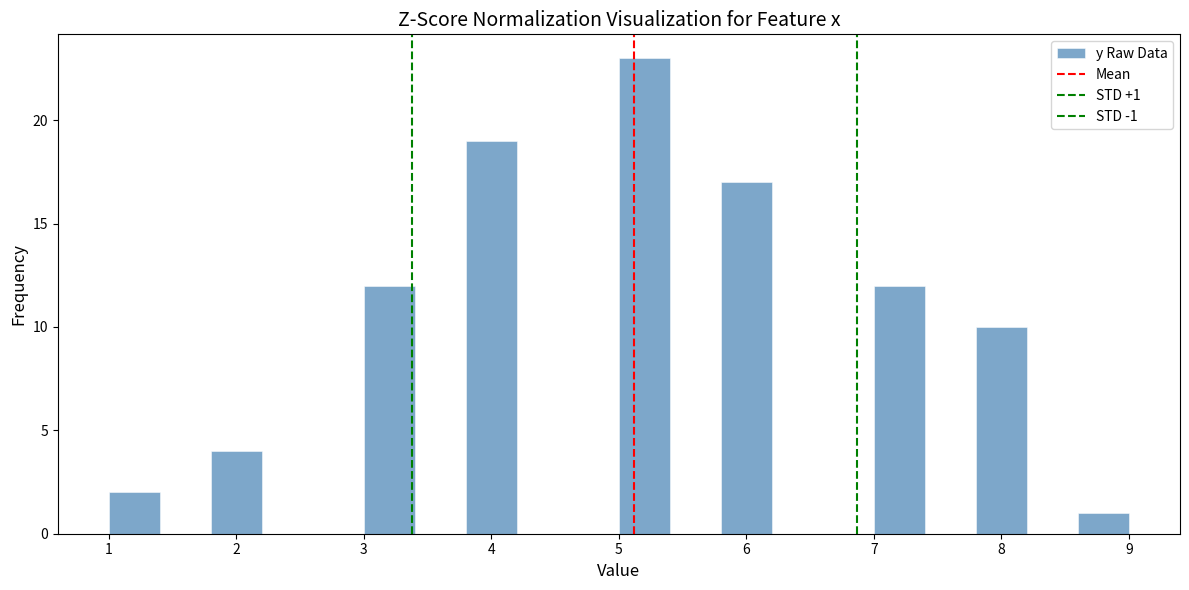

Over which range of the x-axis is the bar tallest?

5.0 to 5.4